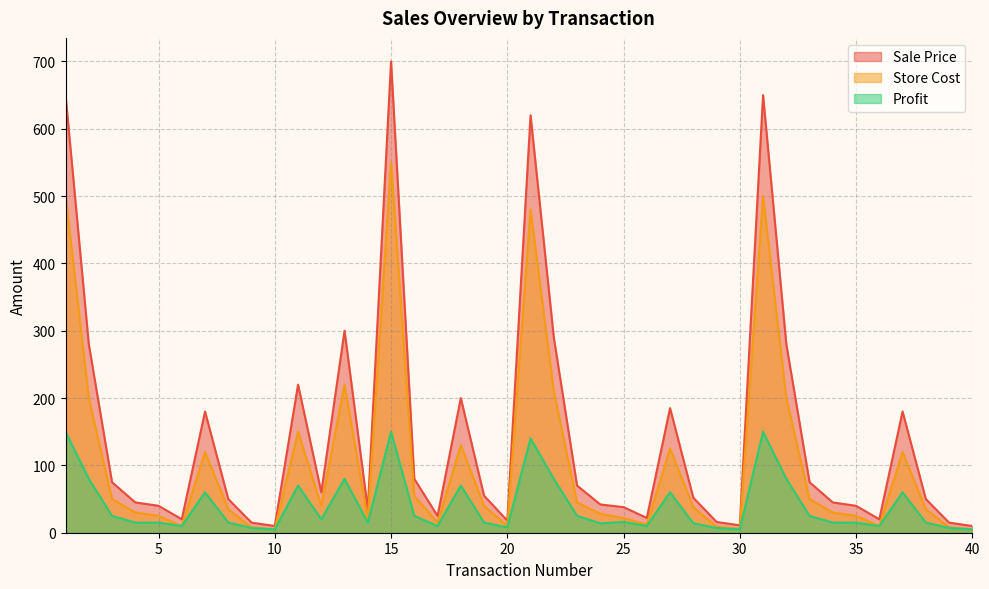

True or false: Sale Price and Store Cost intersect in this chart.

False